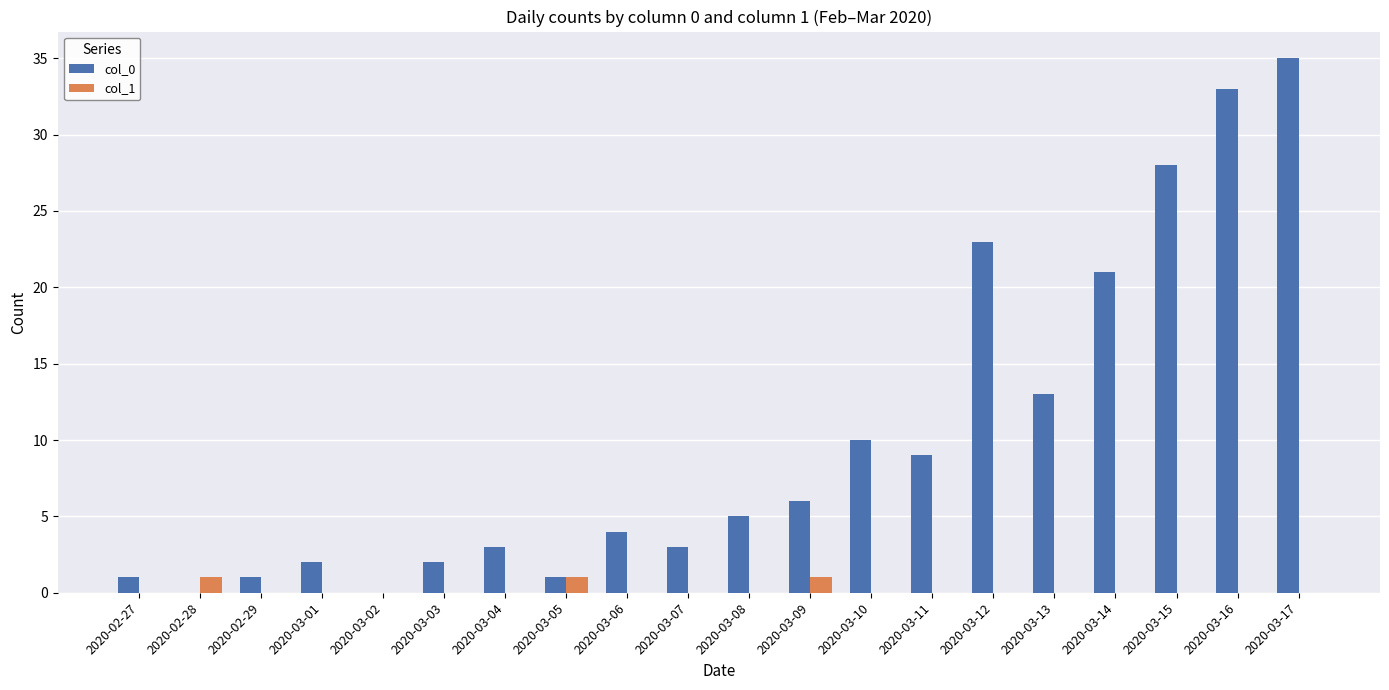

Which series changed the most between 2020-02-29 and 2020-03-17?

col_0